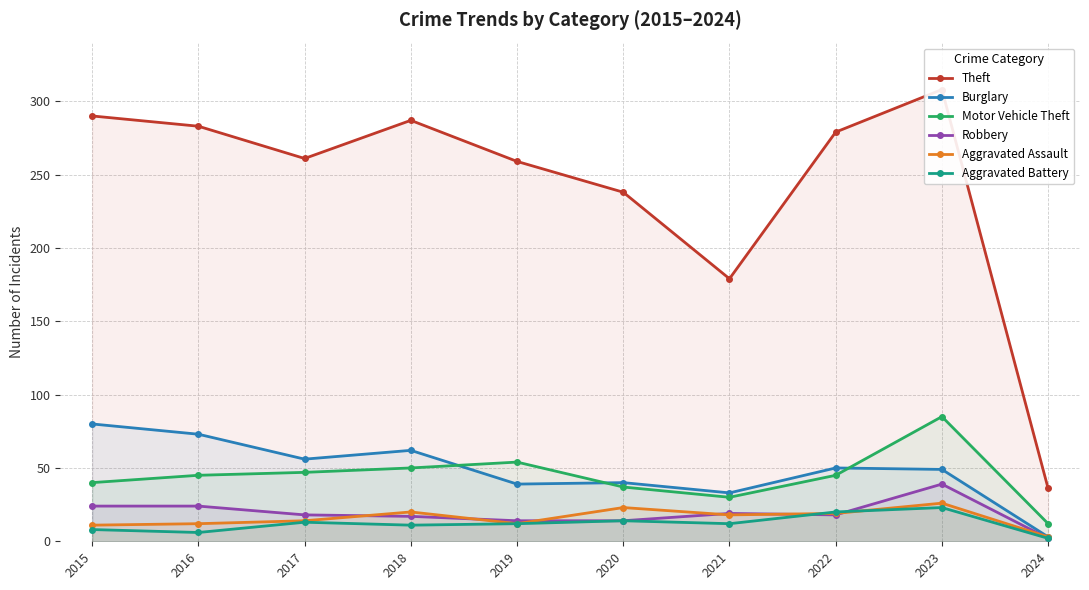

What value does the Motor Vehicle Theft series have at 2019?

54